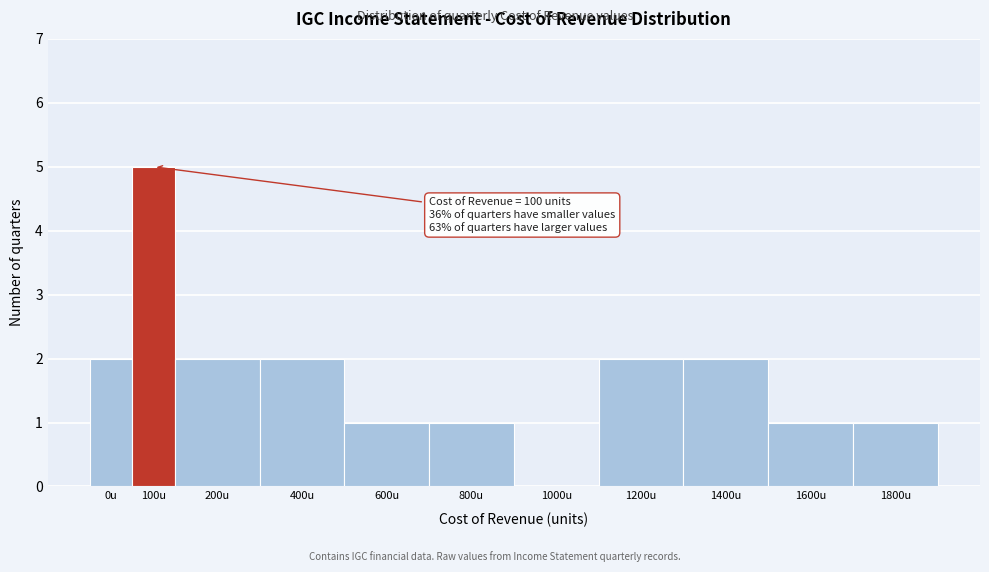

Reading left to right, extract all data points from this chart.

0u=2	100u=5	200u=2	400u=2	600u=1	800u=1	1000u=0	1200u=2	1400u=2	1600u=1	1800u=1